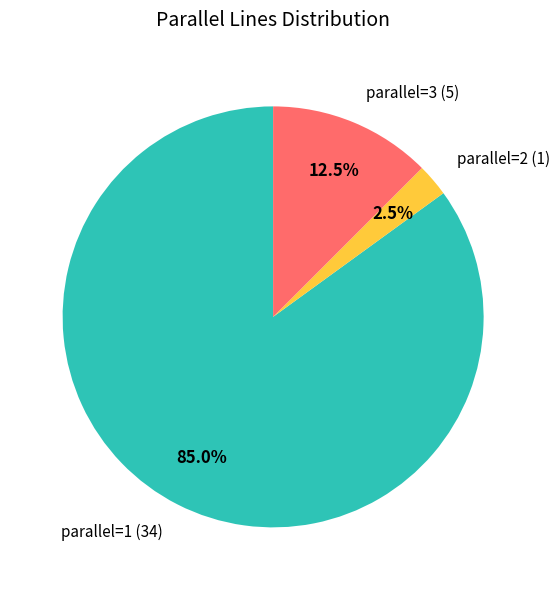

Does any single category account for the majority?

Yes